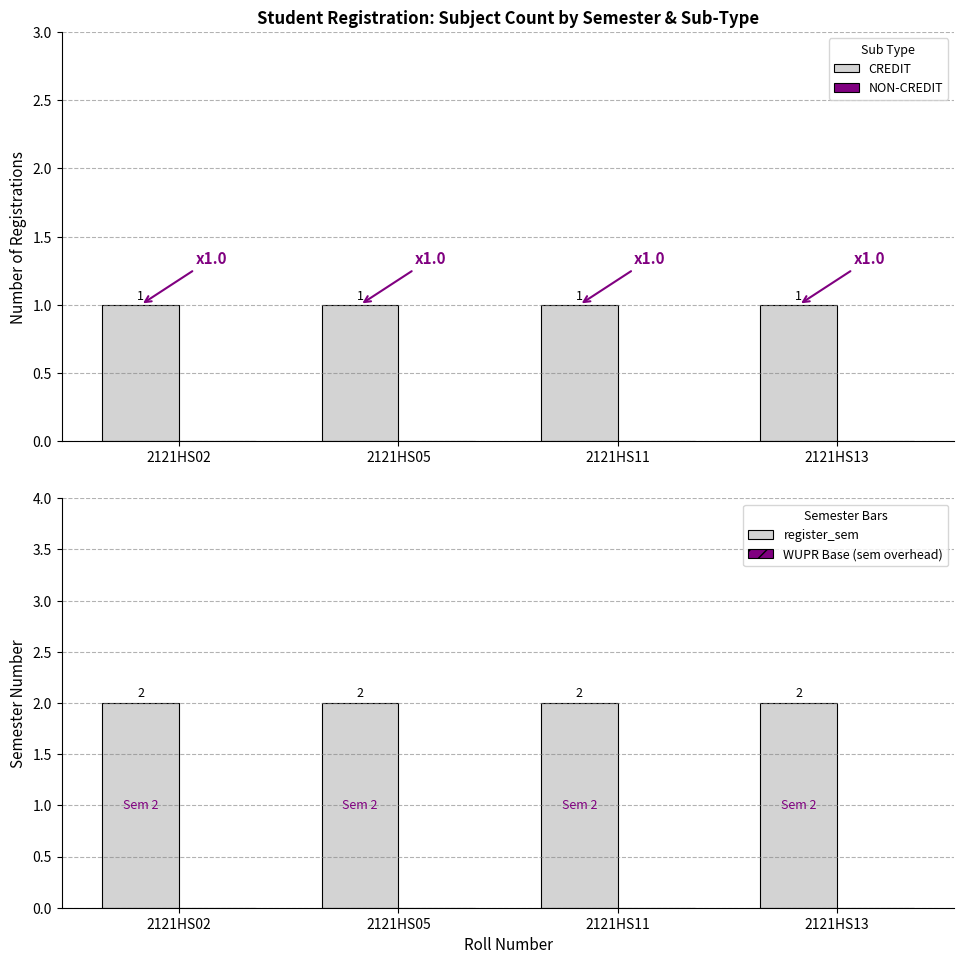

Read the CREDIT value at 2121HS05.

1